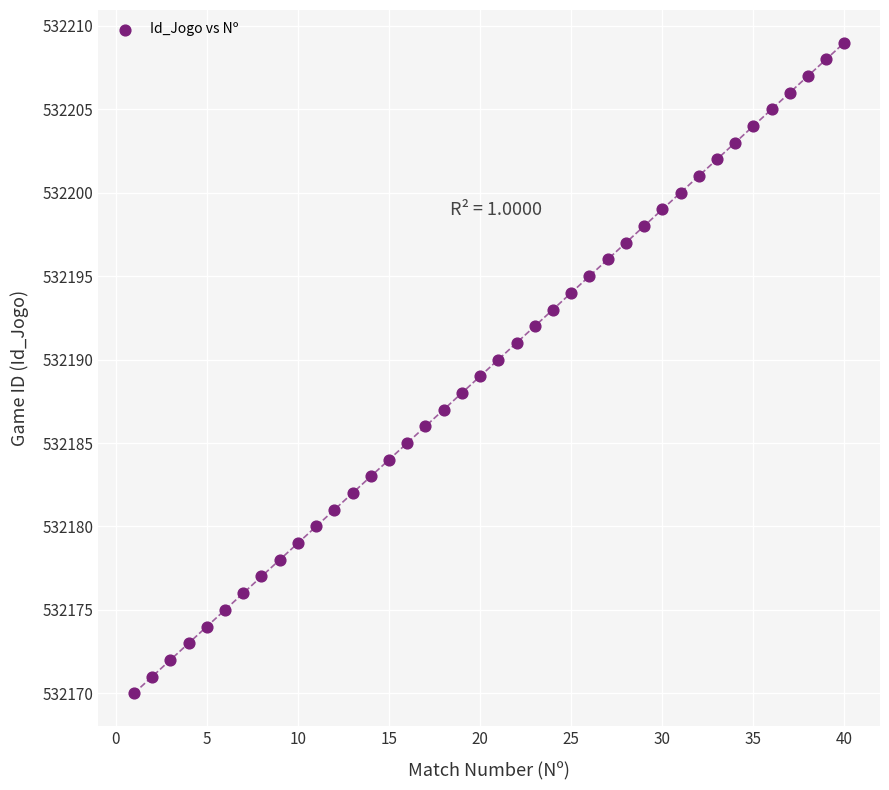

What is the range of Y values (max minus min)?

39